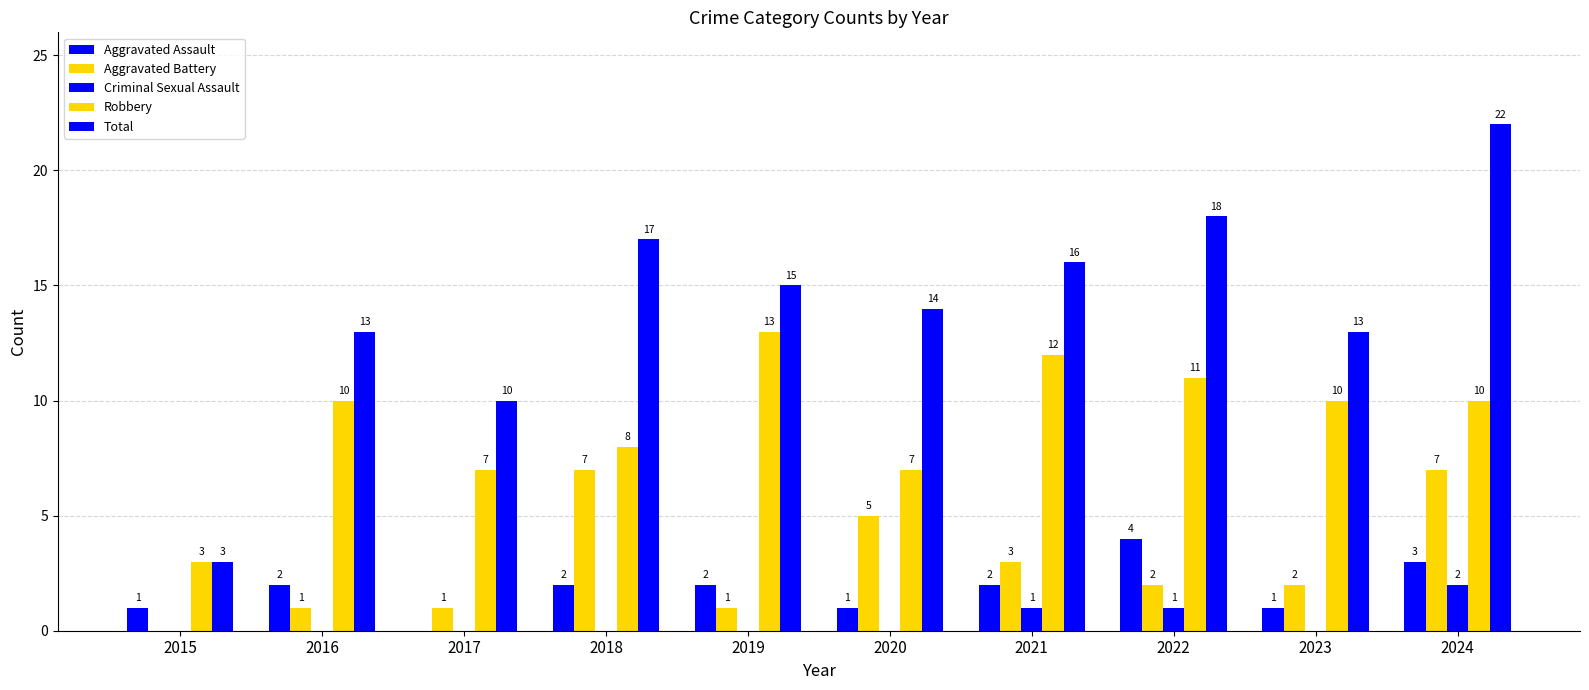

At which label is Aggravated Battery closest to 3?

2021